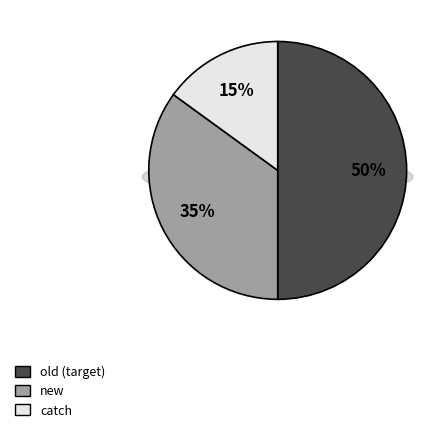

To the nearest percent, what percentage of the pie is catch?

15%